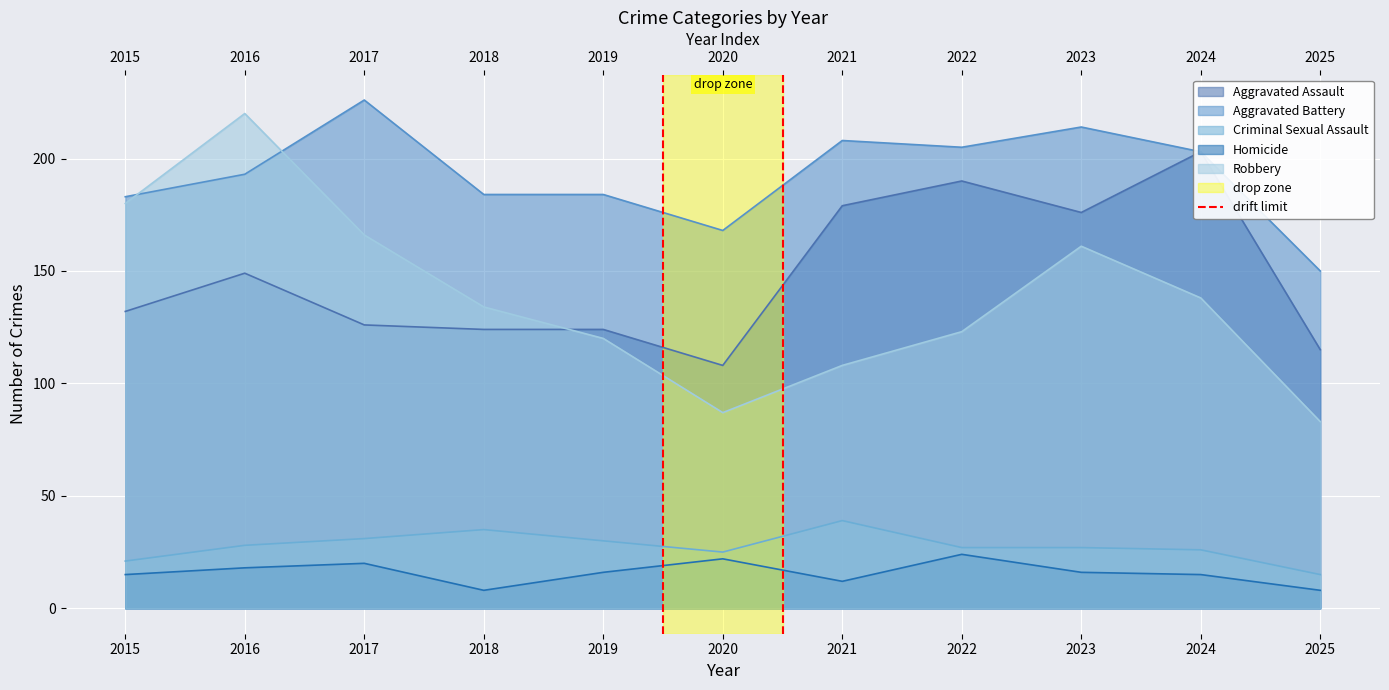

True or false: the data shows 0 at 2015.

False